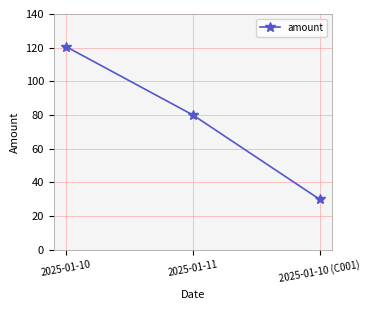

How many lines are shown in the chart?

1